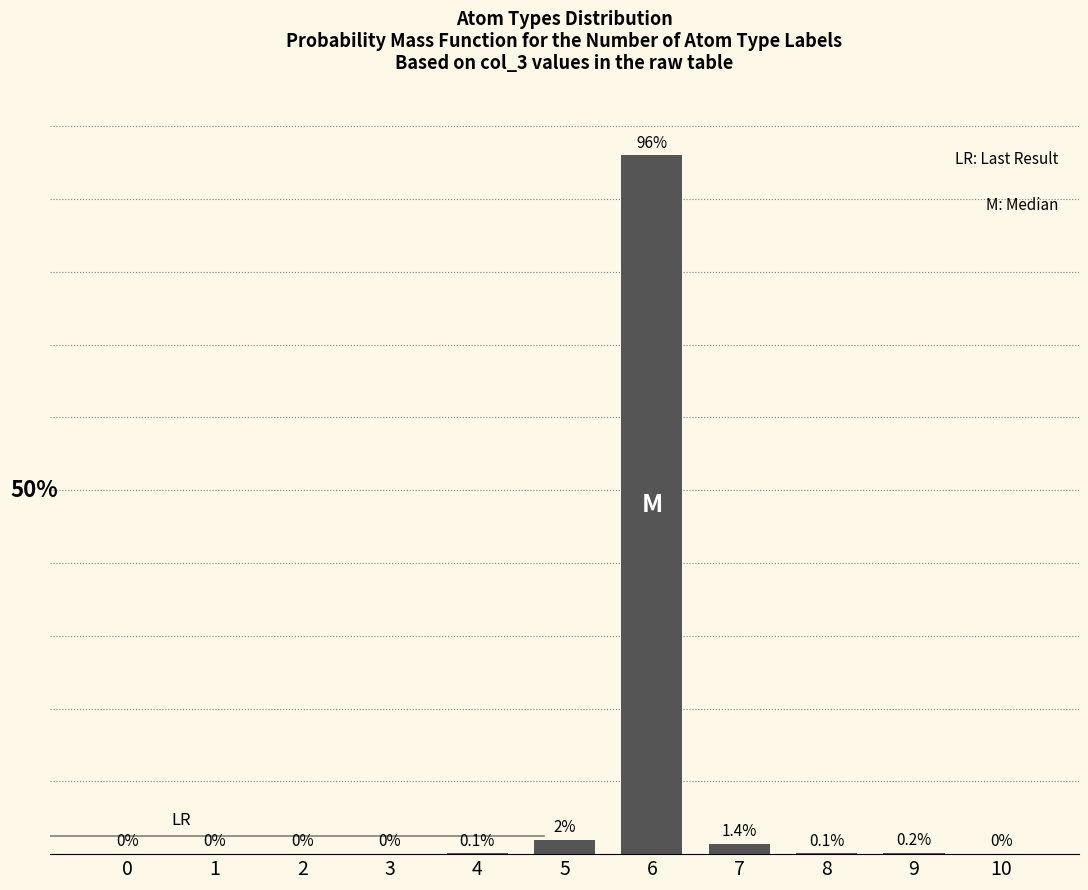

What is the difference between the maximum and second lowest values?

96.0